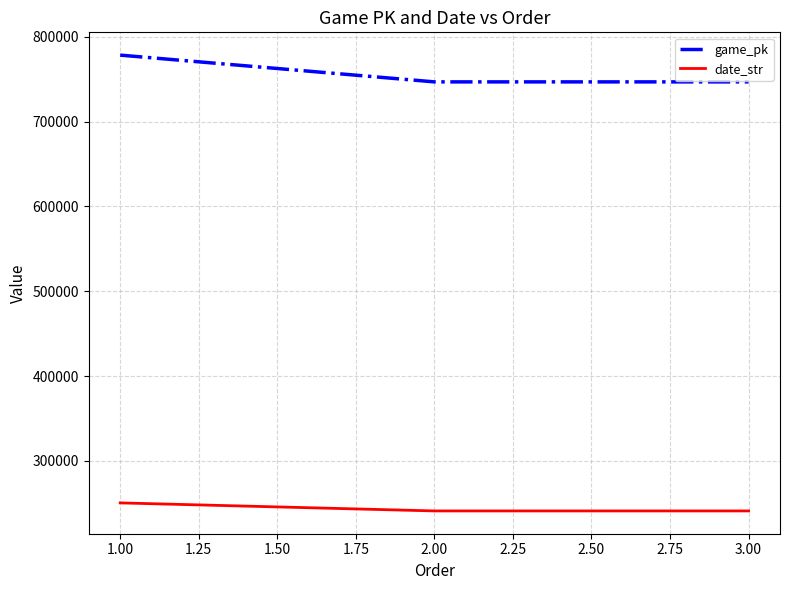

What is the sum of the date_str values at 1.00 and 2.00?

491333